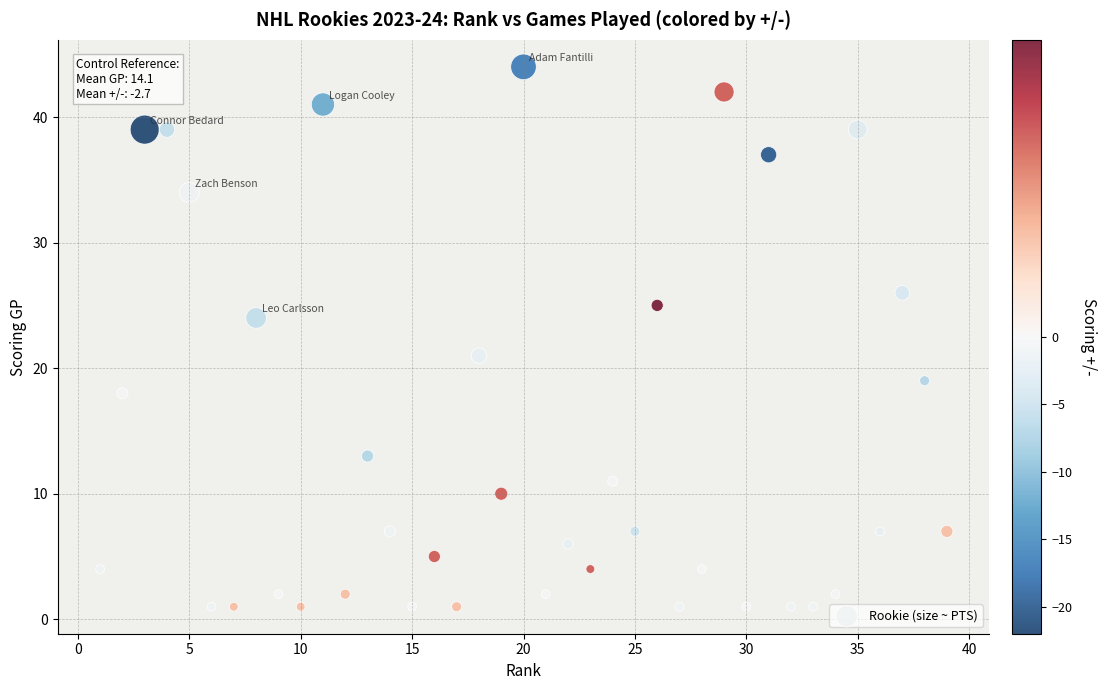

What is the range of X values (max minus min)?

38